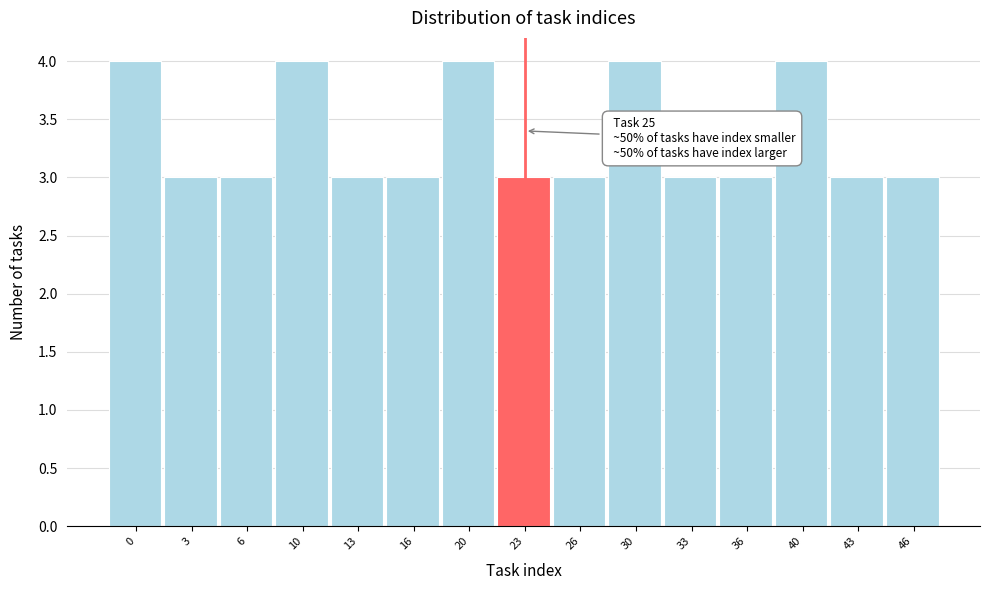

Reading right to left, what are all the values shown in this chart?

3	3	4	3	3	4	3	3	4	3	3	4	3	3	4